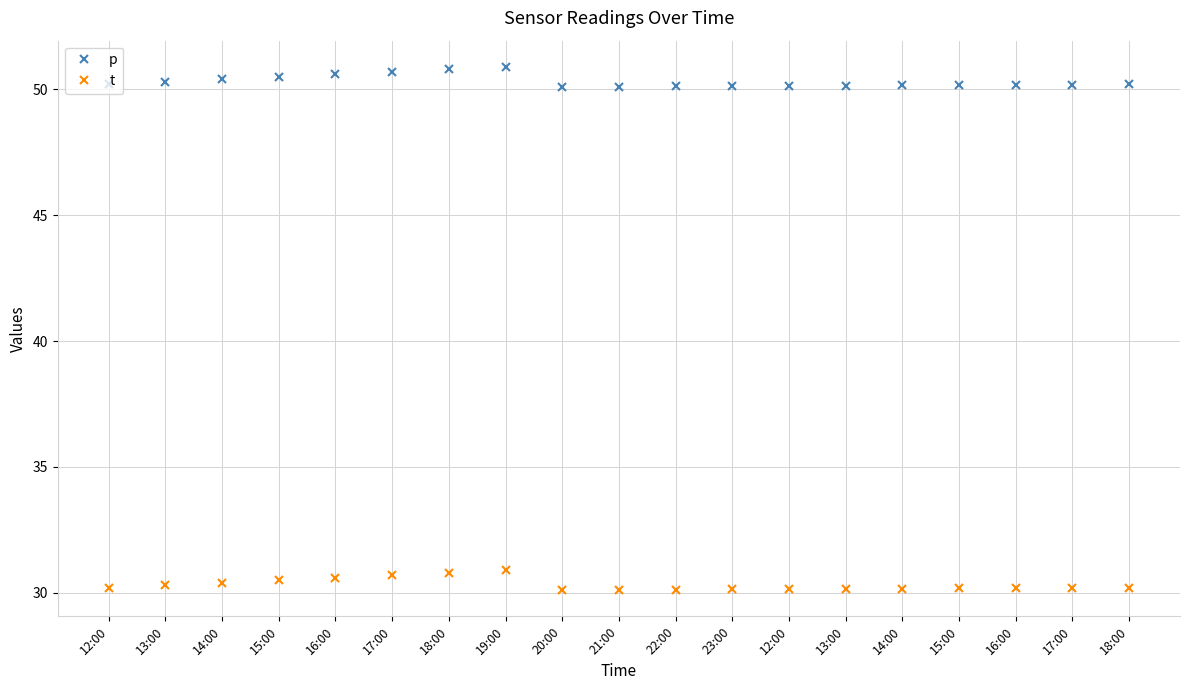

Reading left to right, what are all the values shown in this chart?

p: 50.2	50.3	50.4	50.5	50.6	50.7	50.8	50.9	50.1	50.1	50.1	50.1	50.1	50.1	50.2	50.2	50.2	50.2	50.2
t: 30.2	30.3	30.4	30.5	30.6	30.7	30.8	30.9	30.1	30.1	30.1	30.1	30.1	30.1	30.2	30.2	30.2	30.2	30.2